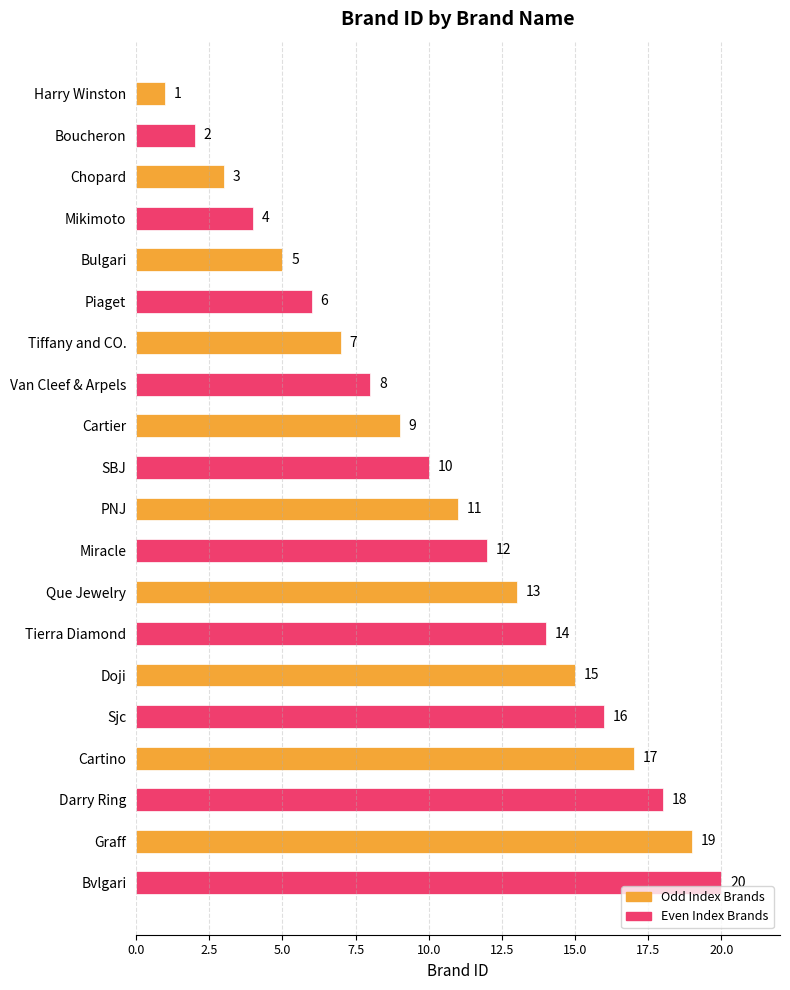

Which category has the highest value across all series?

Bvlgari